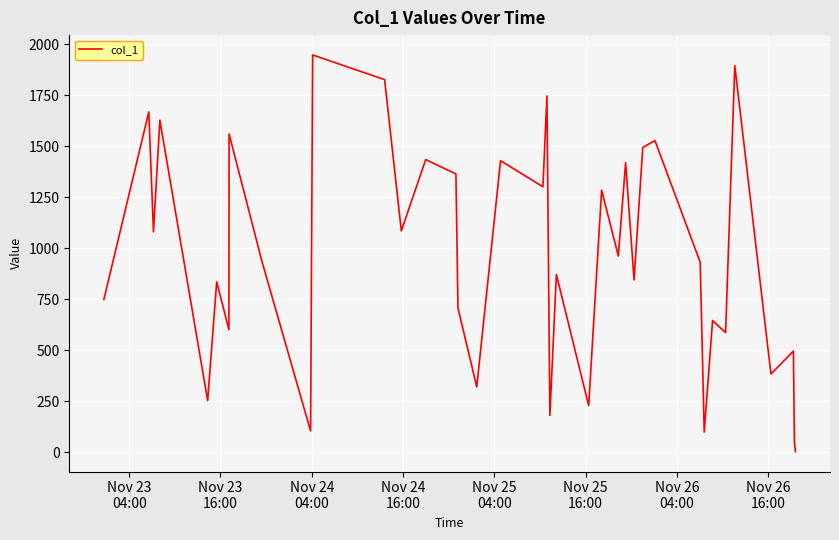

What is the maximum value shown in the chart?

1947.6